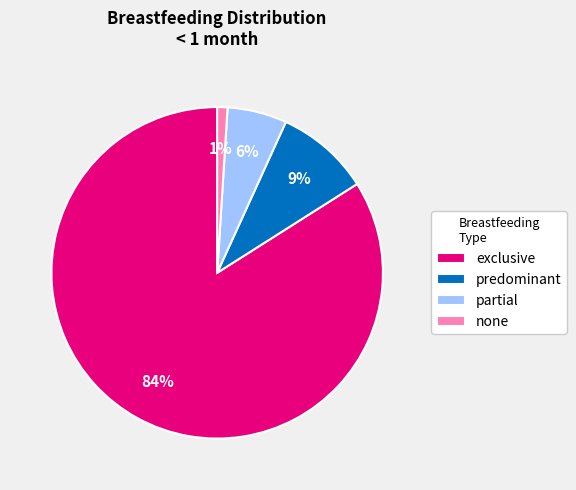

Rank the categories by value from highest to lowest.

exclusive, predominant, partial, none